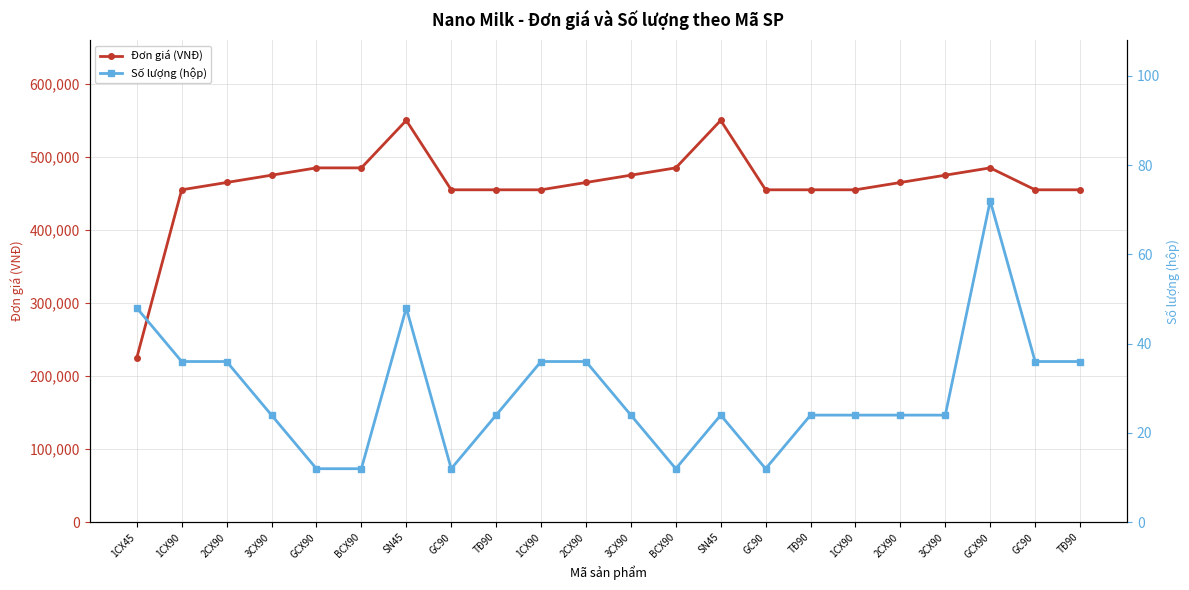

The Đơn giá (VNĐ) series shows 455000 at TĐ90. True or false?

True